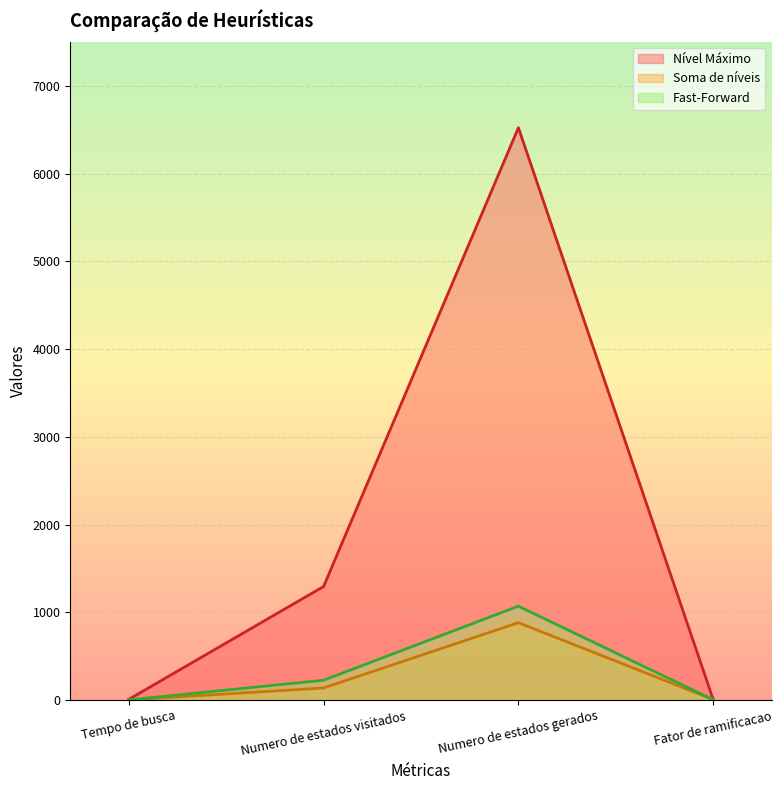

Which series has the largest total across all categories?

Nível Máximo